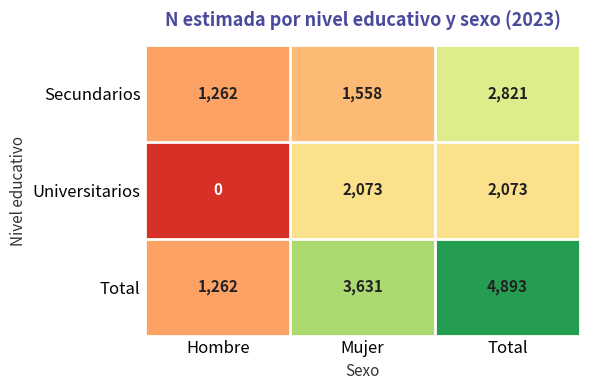

Which series has the largest total across all categories?

Total